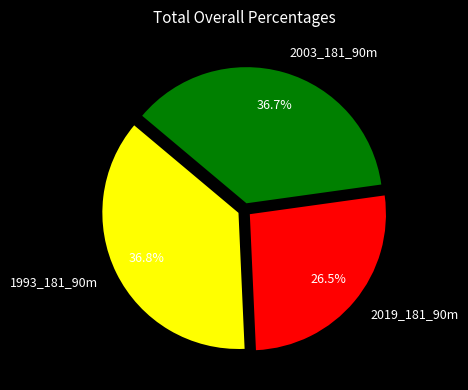

Is 1993_181_90m the majority of the pie?

No